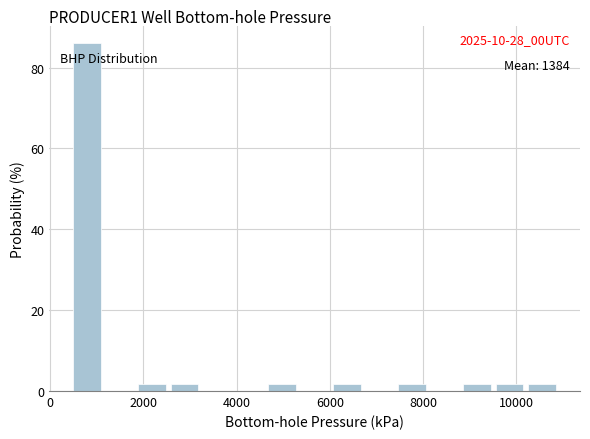

Read against the x-axis, roughly where is the centre of the tallest bar?

800